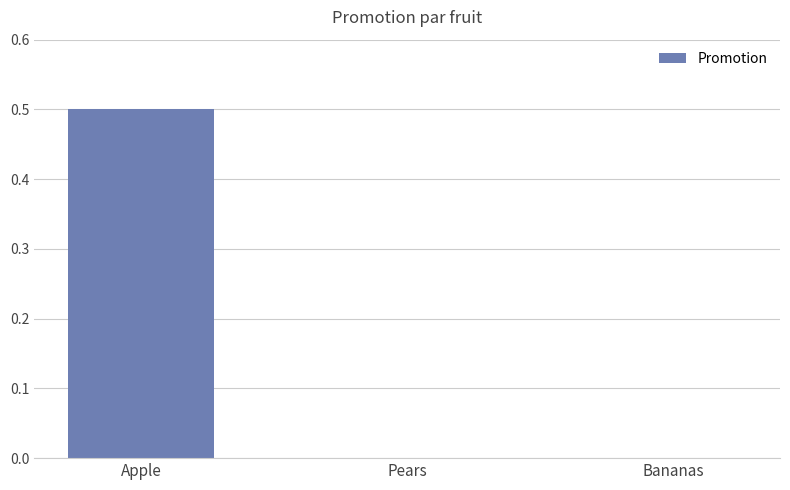

How many series are shown in this chart?

1